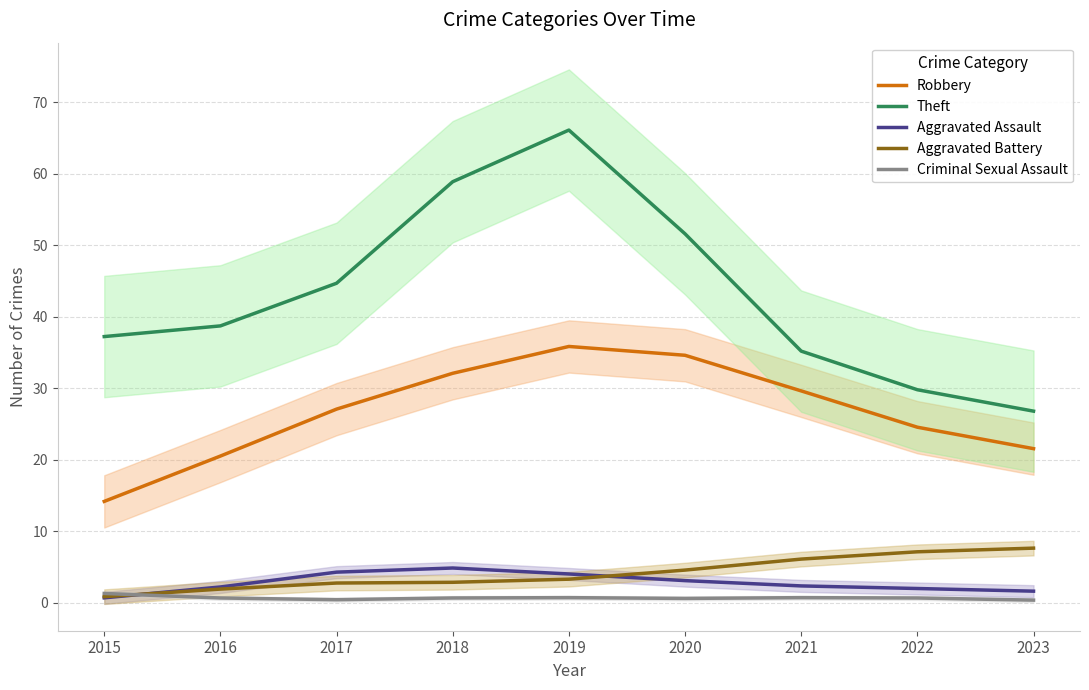

At how many categories does at least one series exceed 44?

4